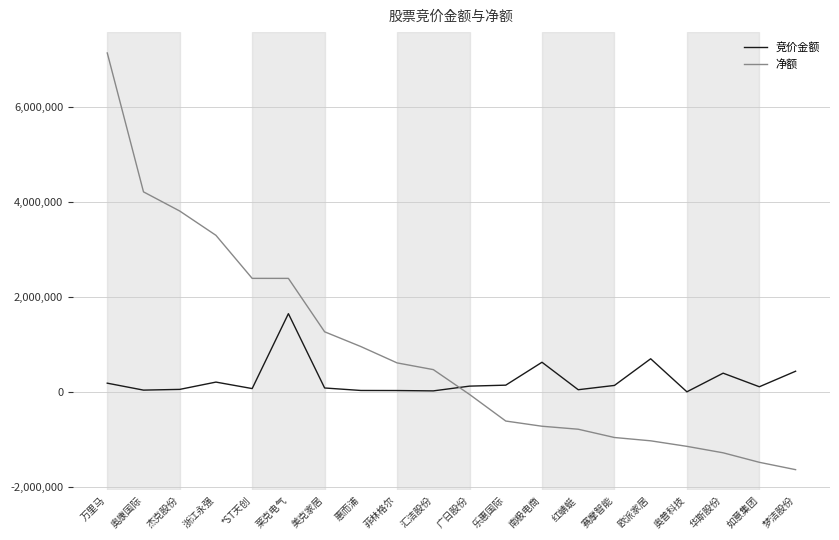

What is the sum of the 竞价金额 values at 欧派家居 and 如意集团?

802919